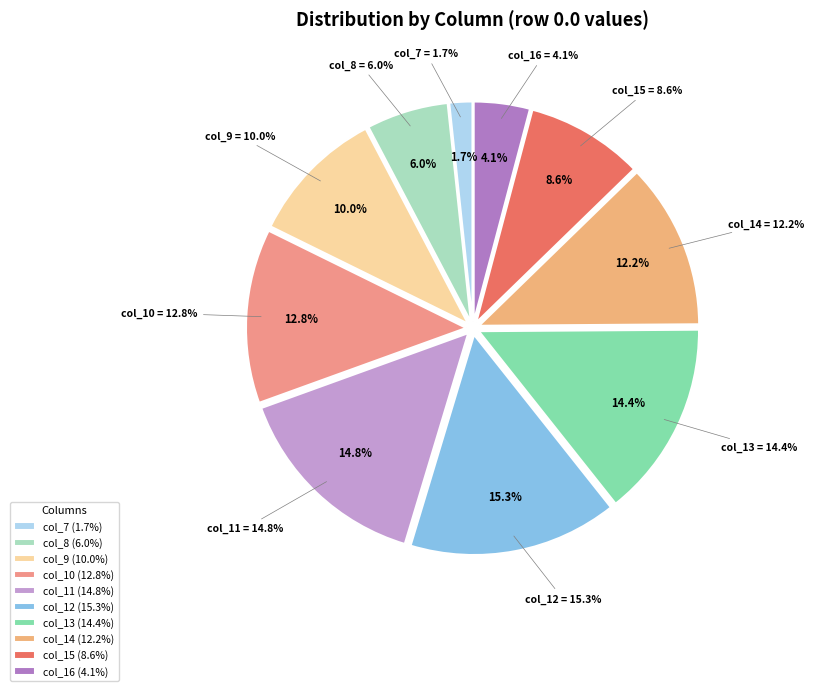

What percentage is NOT represented by col_9?

90.0%